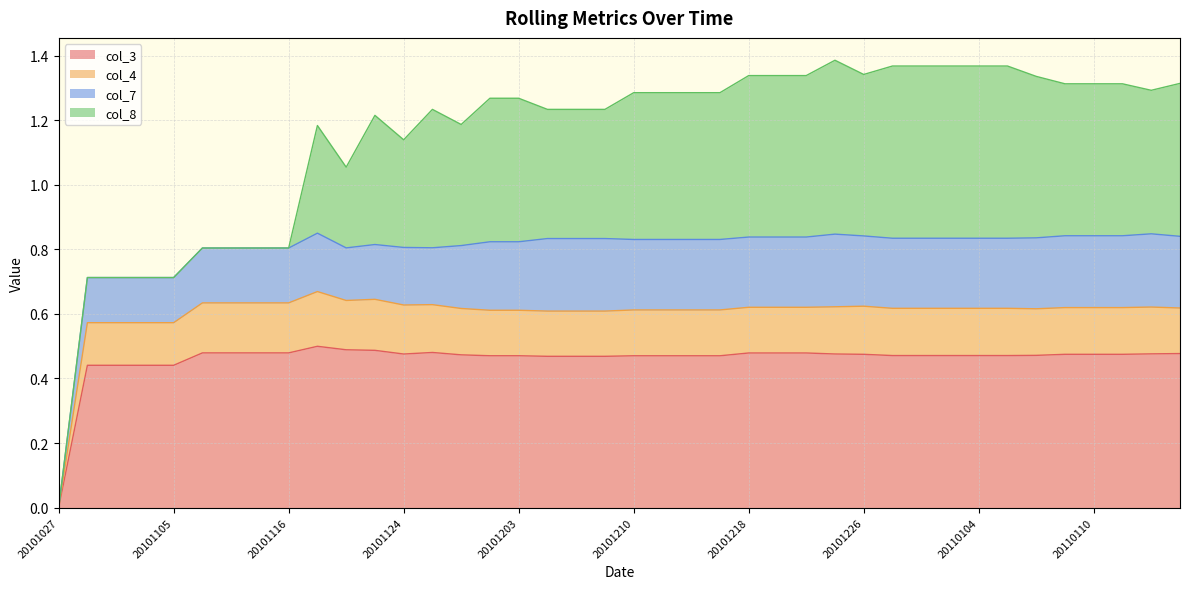

What is the total value across all series at 20101116?

0.8